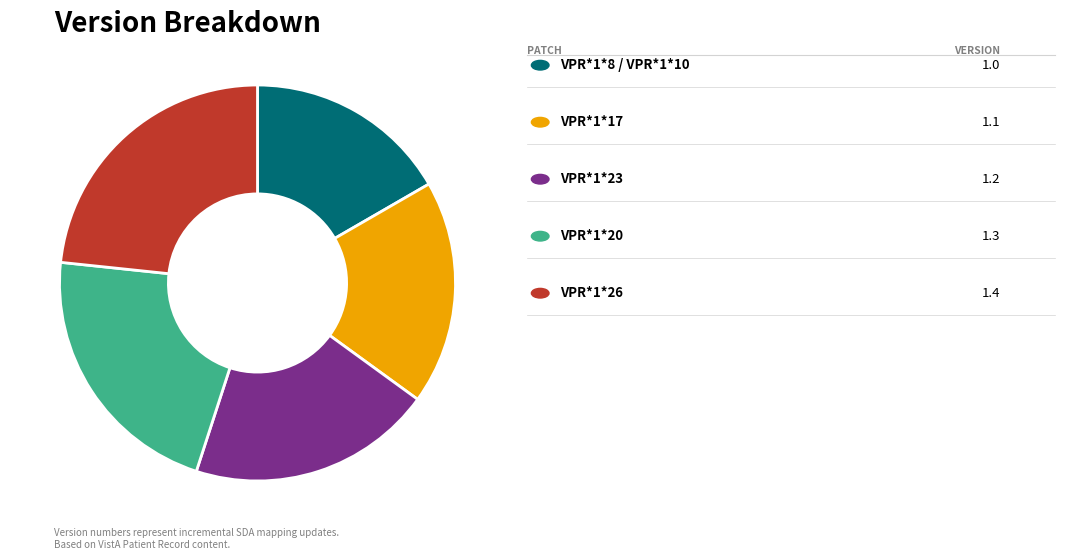

Does any single category account for the majority?

No